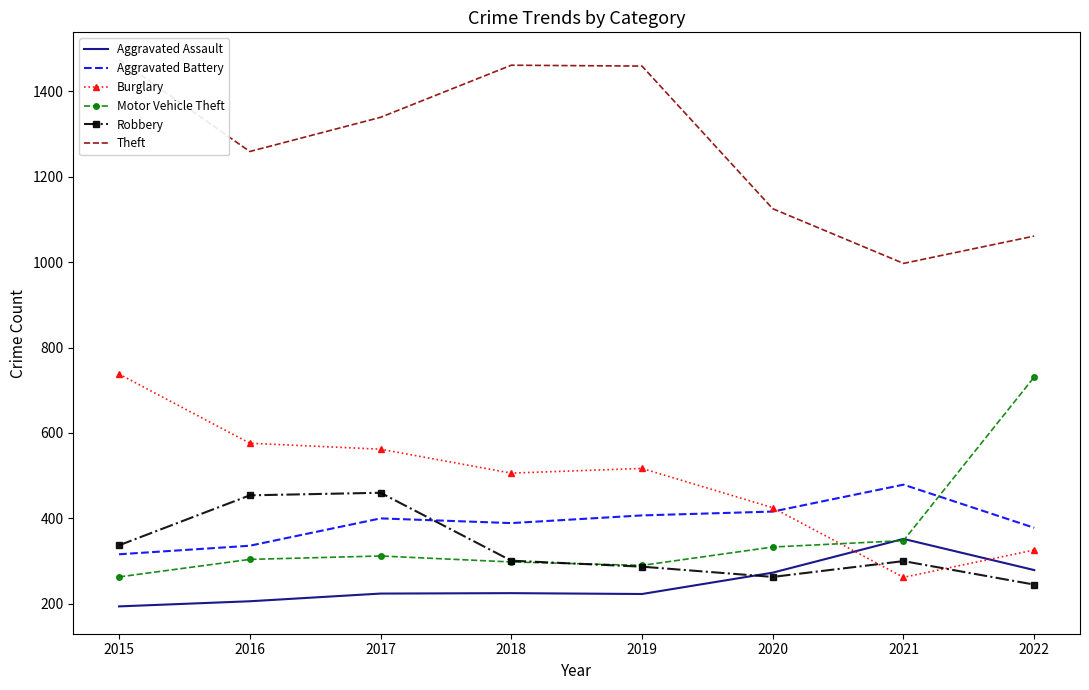

Between which two adjacent categories do Burglary and Aggravated Assault first intersect?

2020 and 2021